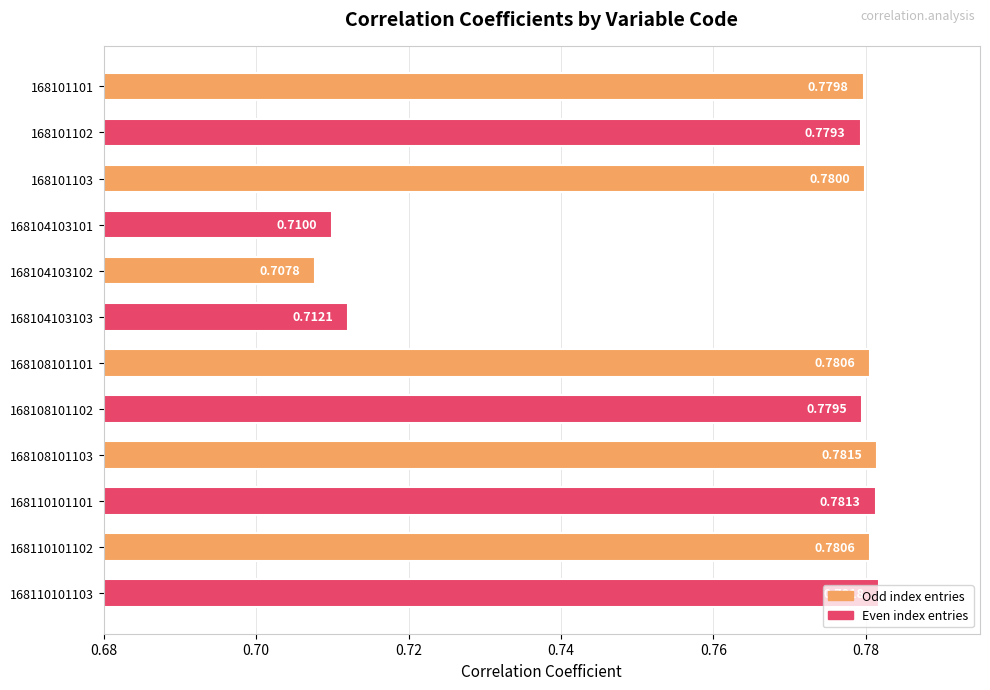

How many categories are shown in the chart?

12